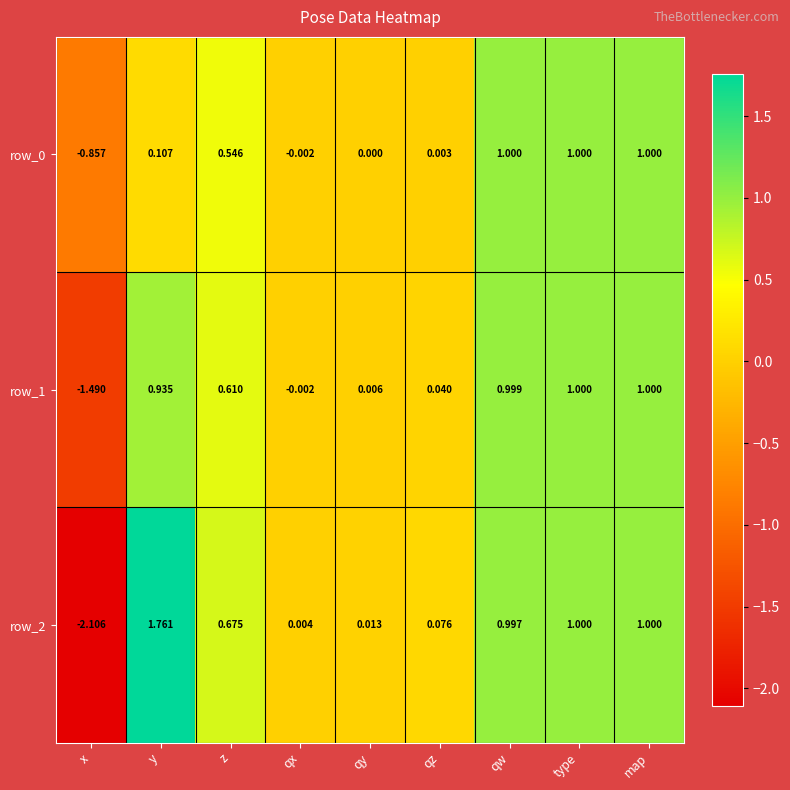

How many positive values does the row_2 series have?

8